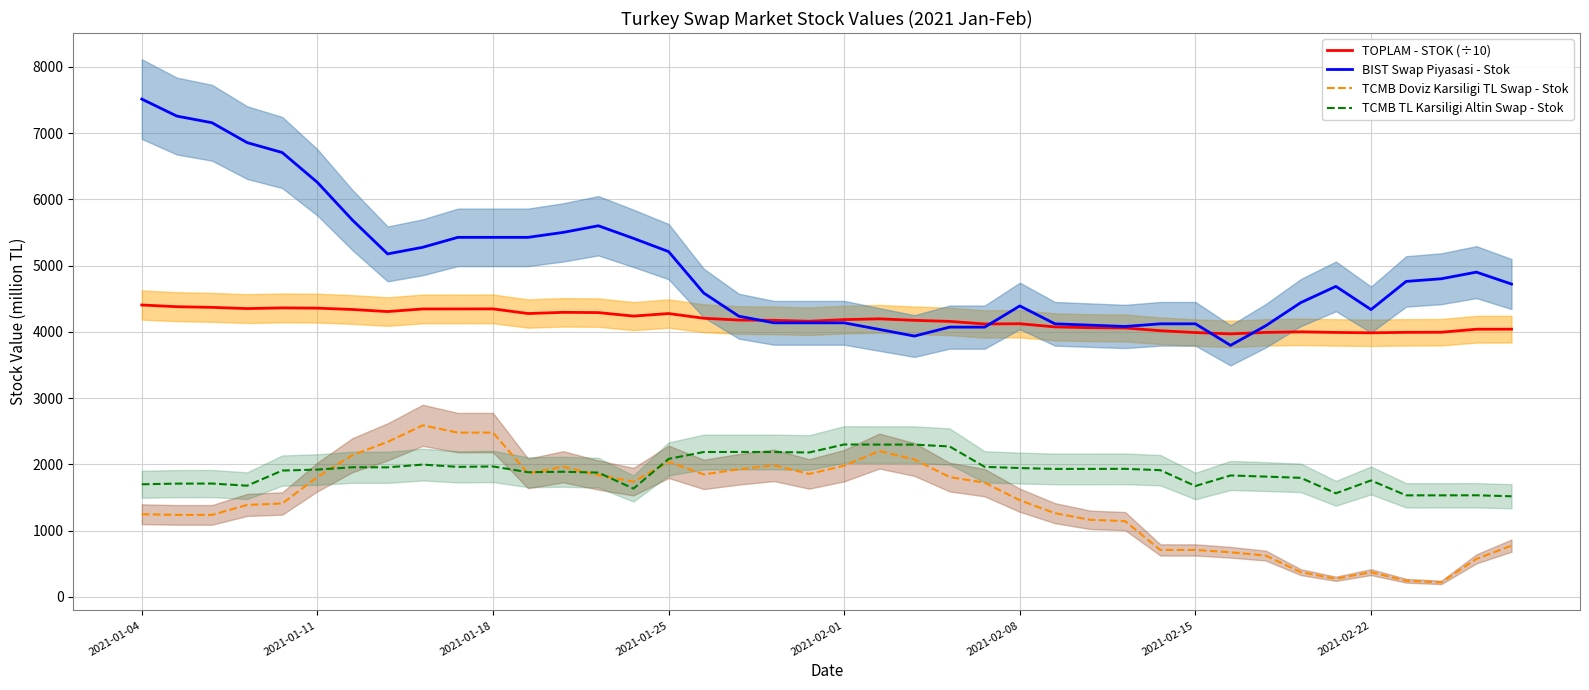

Rank the series at 22 from highest to lowest value.

TOPLAM - STOK (÷10), BIST Swap Piyasasi - Stok, TCMB TL Karsiligi Altin Swap - Stok, TCMB Doviz Karsiligi TL Swap - Stok